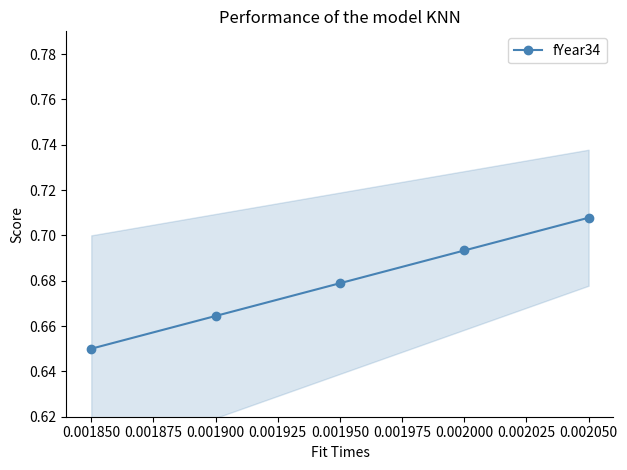

Count the fYear34 values in the range 0 to 1.

5